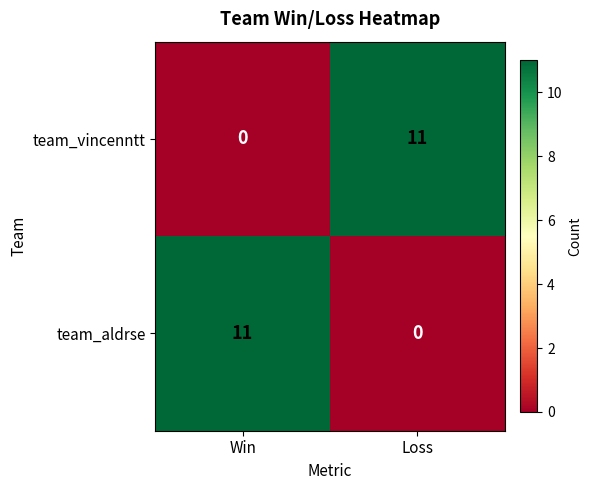

Reading left to right, extract all data points from this chart.

team_vincenntt: Win=0	Loss=11
team_aldrse: Win=11	Loss=0